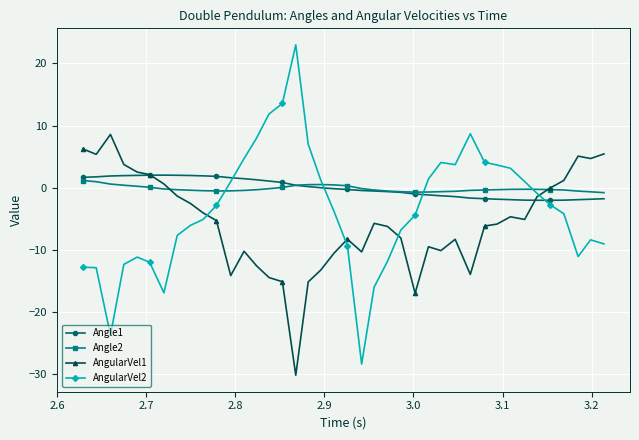

True or false: AngularVel2 has more than 1 points higher than both neighbors.

True